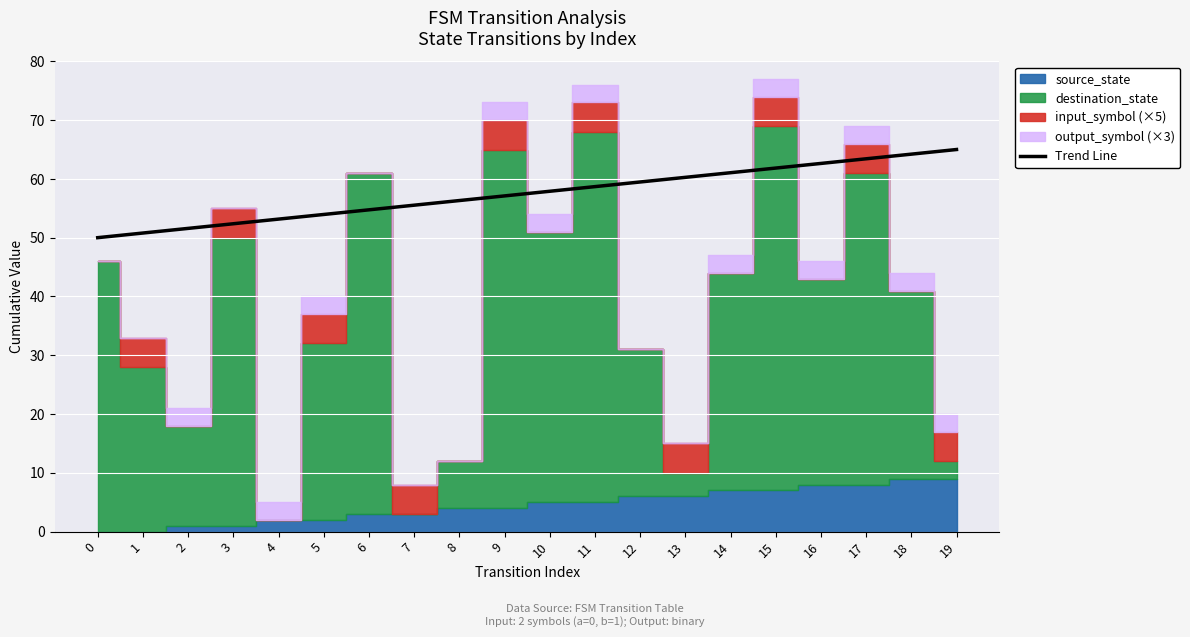

Between 14 and 6, which is larger?

14